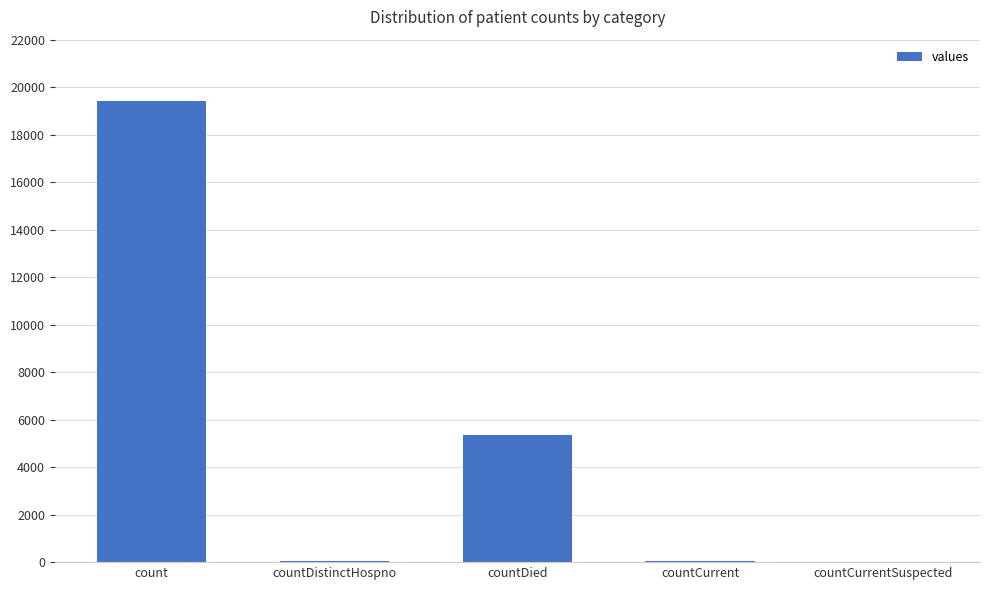

Between countDied and countCurrentSuspected, which is larger?

countDied